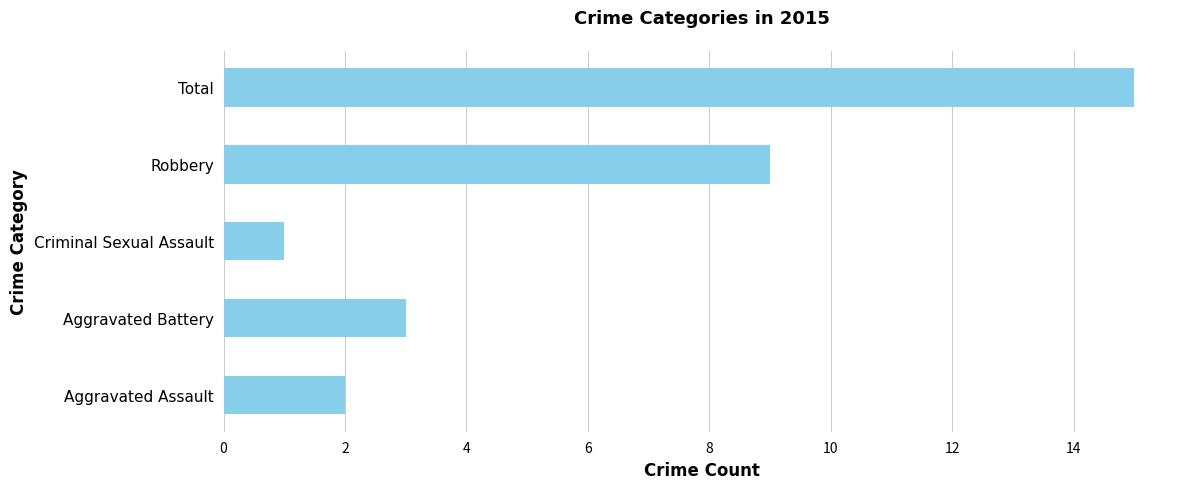

At which category does the chart reach its minimum across all series?

Criminal Sexual Assault